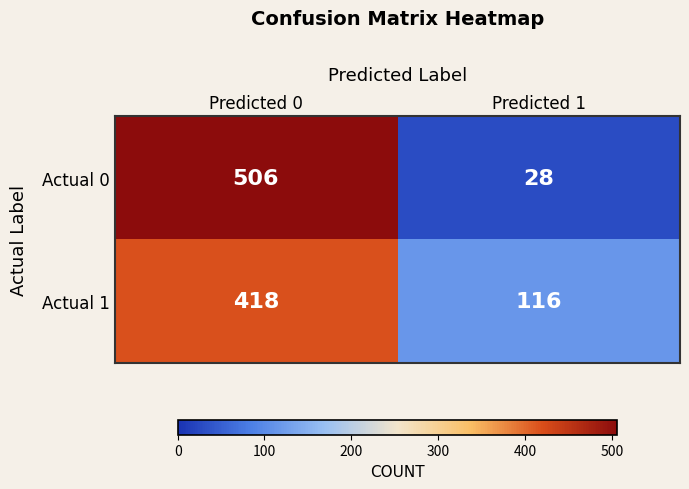

Is the value of Actual 1 at Predicted 0 greater than the value of Actual 0 at Predicted 1?

Yes